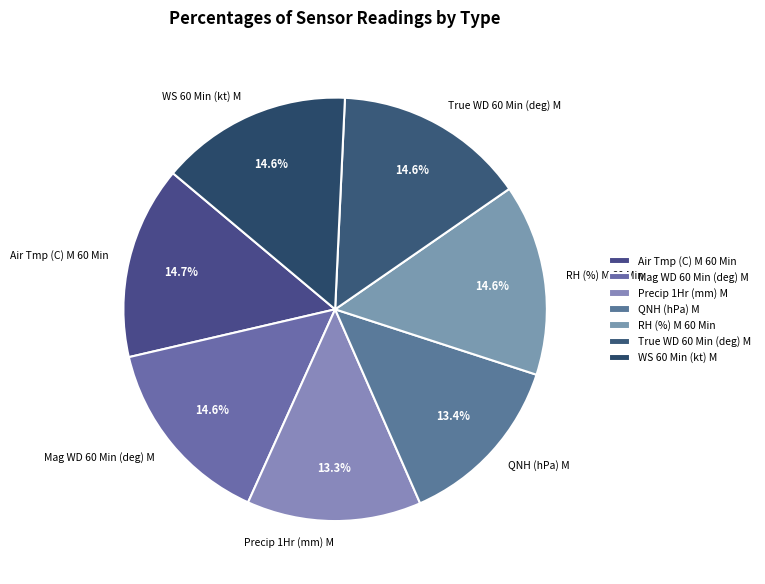

Count the number of slices in the pie.

7